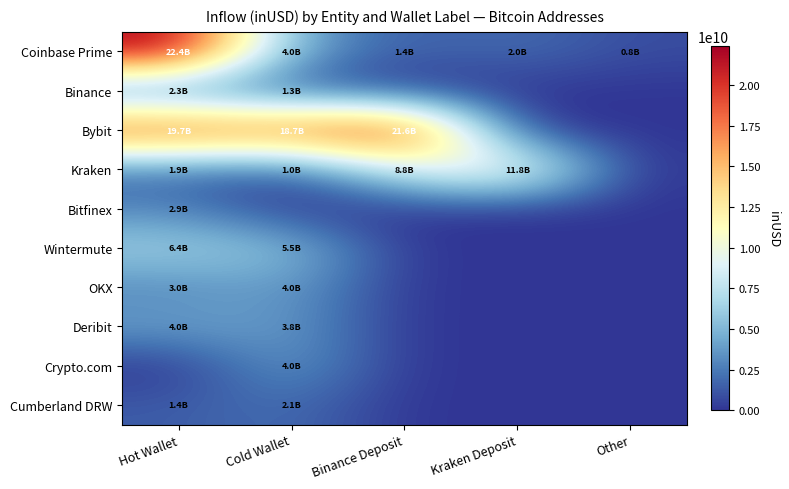

Which series changed the most between Kraken Deposit and Other?

Kraken